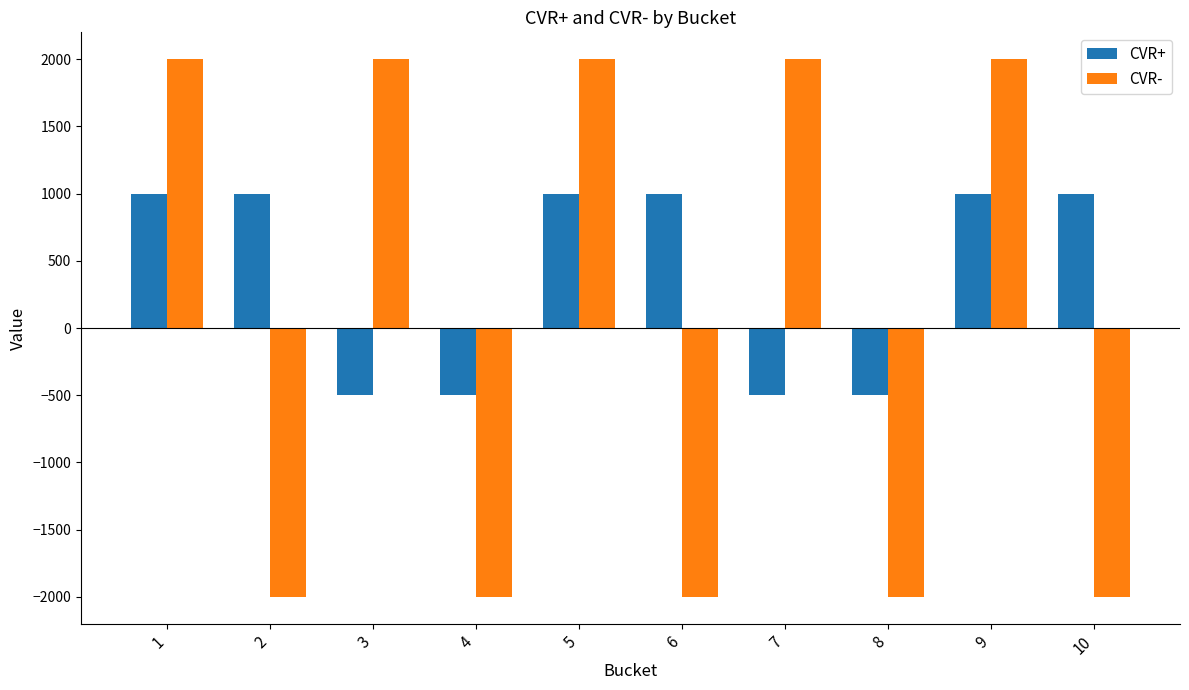

What is the sum of the CVR+ values at 2 and 8?

500